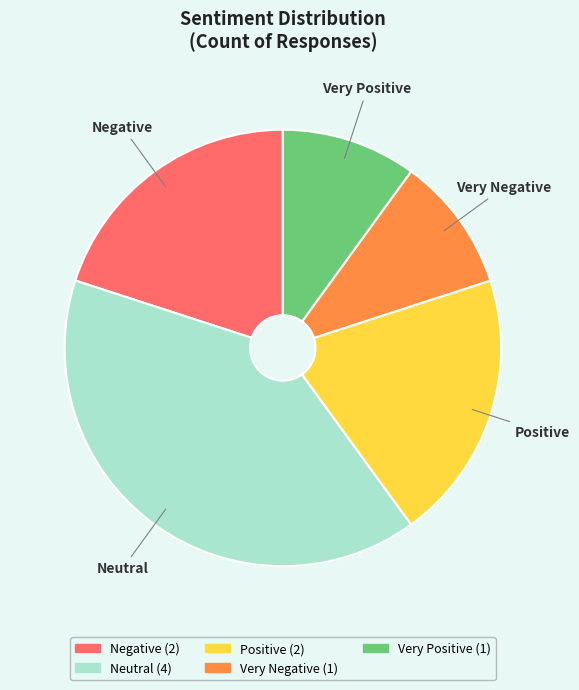

Is it true that Negative is 20% of the pie?

True